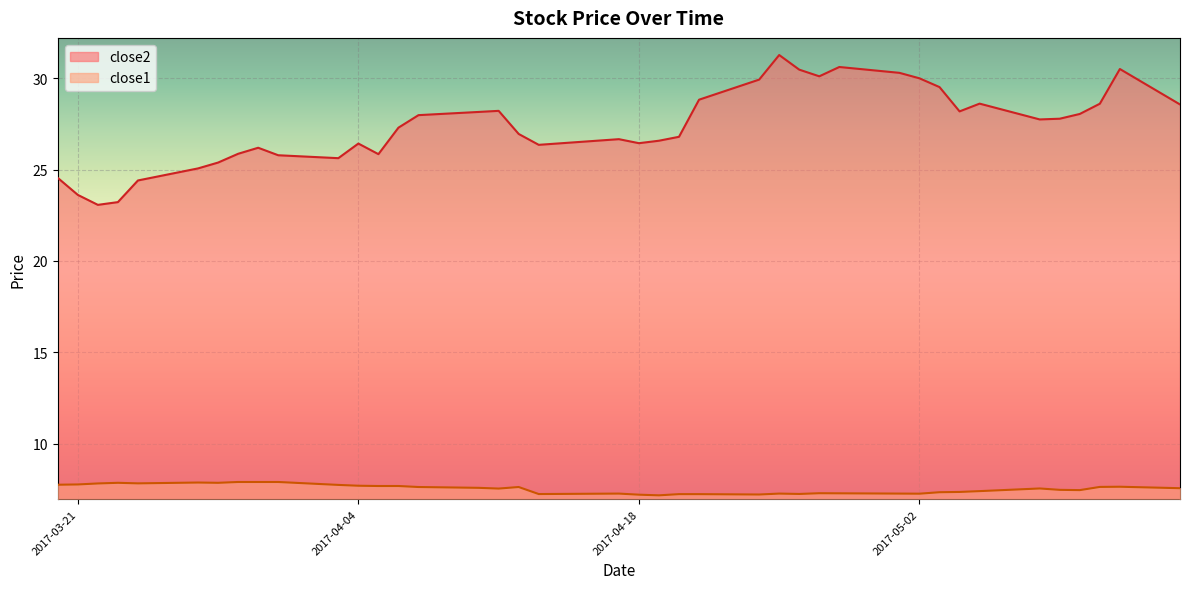

True or false: close1 and close2 cross at least once.

False